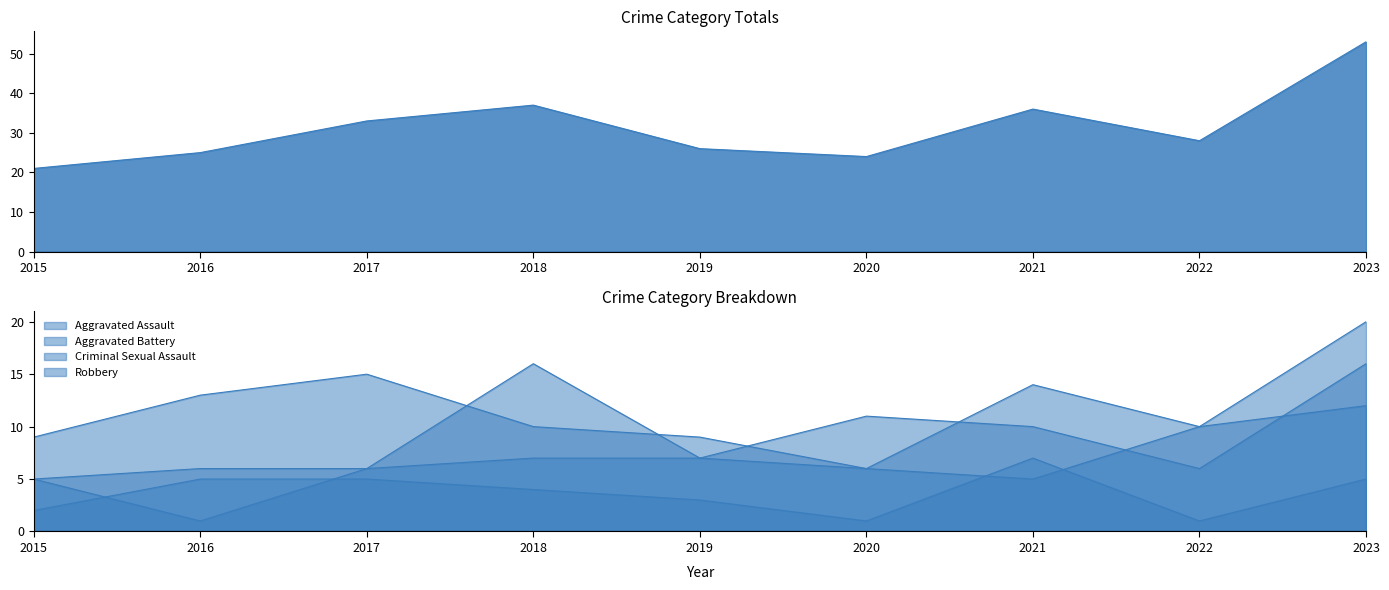

Rank the categories by Robbery value from highest to lowest.

2023, 2017, 2021, 2016, 2018, 2022, 2015, 2019, 2020